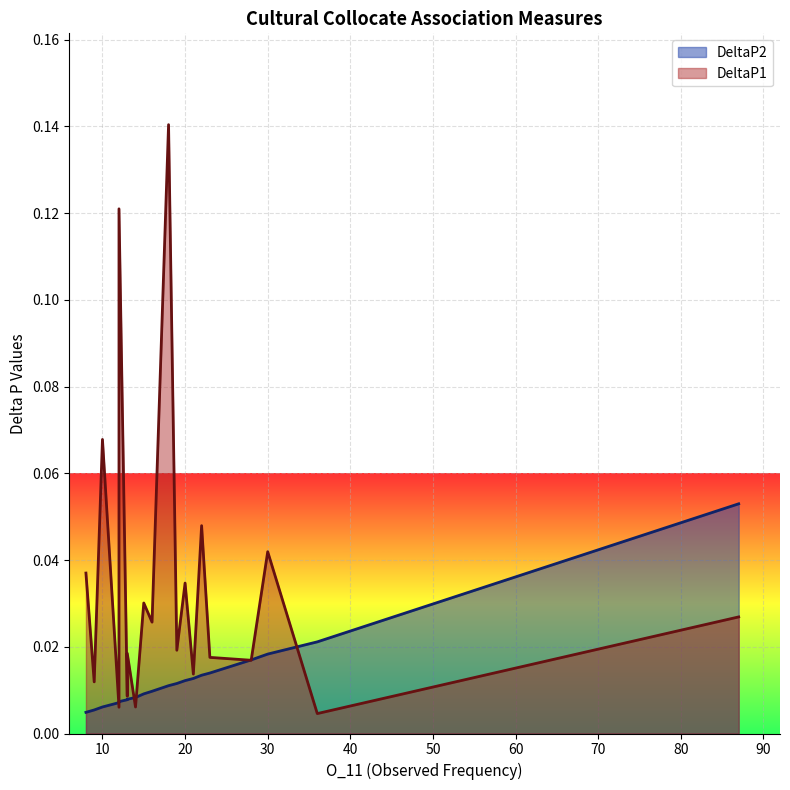

How many times do DeltaP2 and DeltaP1 cross each other?

6